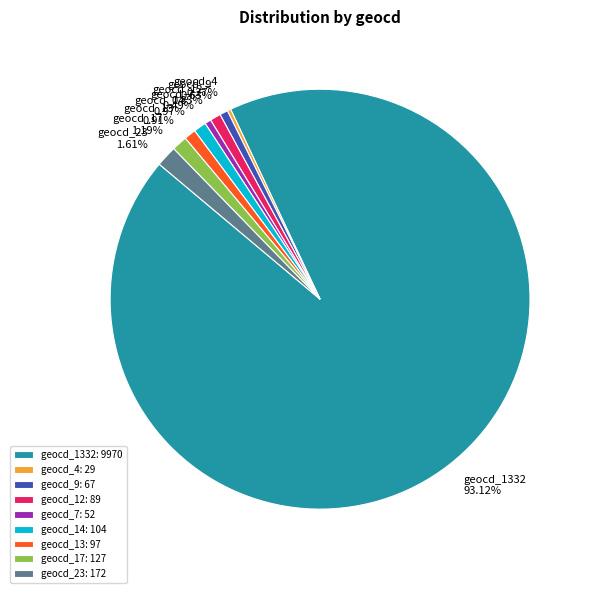

Which slice is the largest?

geocd_1332: 9970